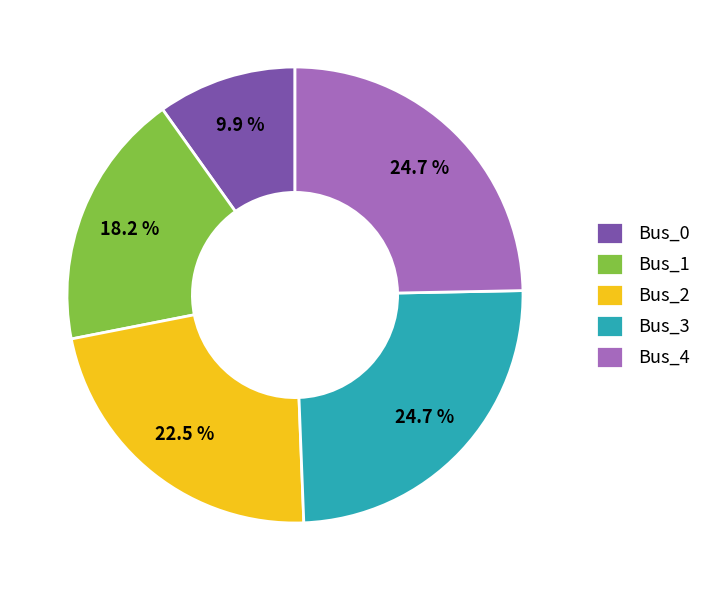

To the nearest percent, what is the combined percentage of Bus_2 and Bus_0?

32%